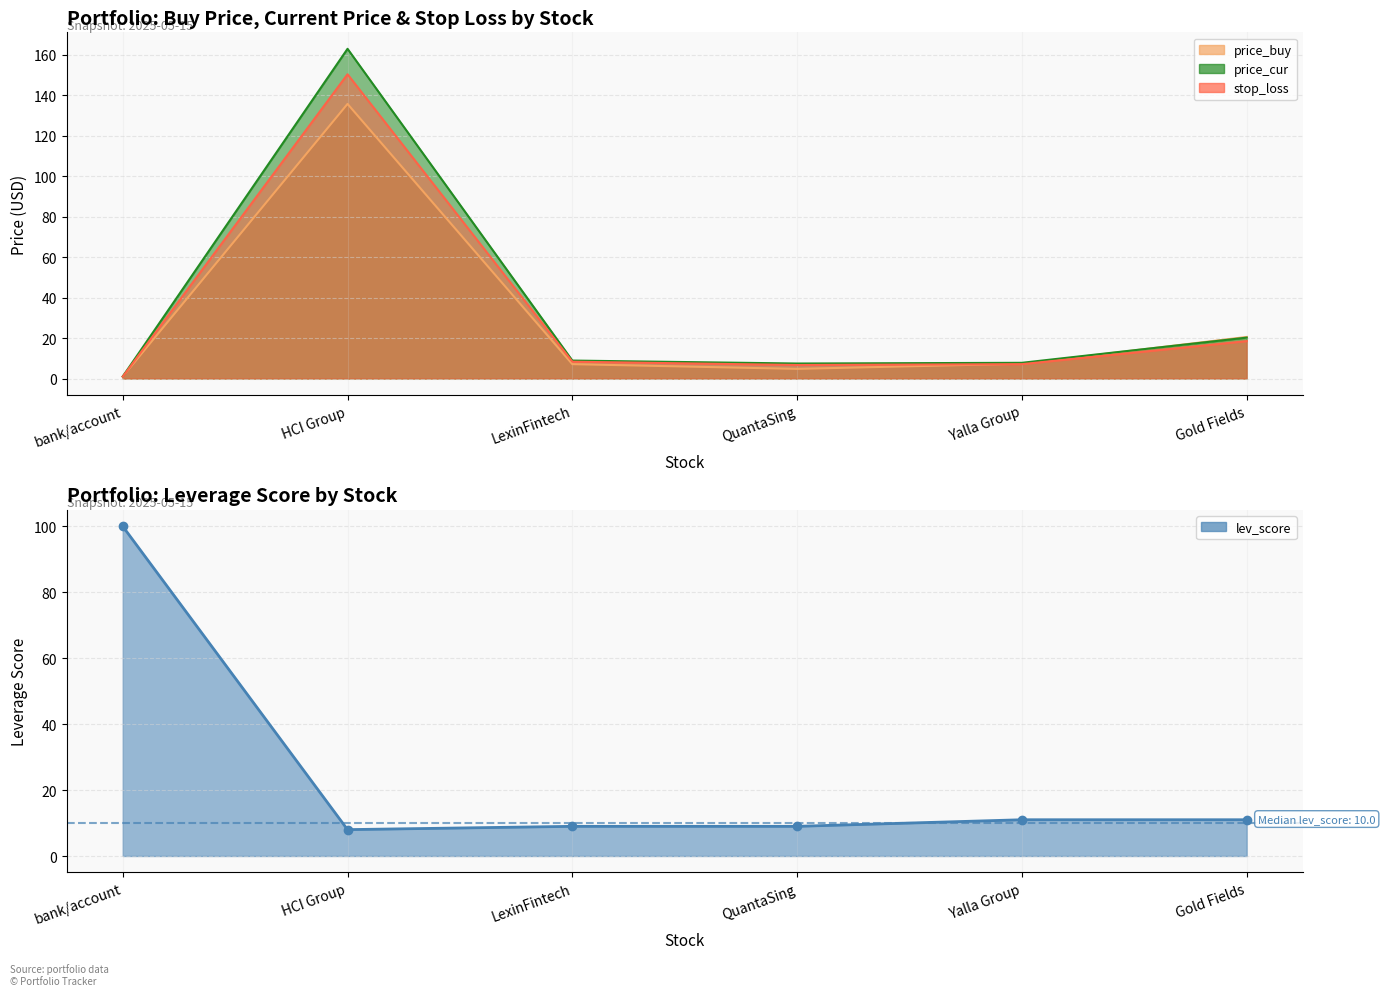

What is the smallest value displayed?

8